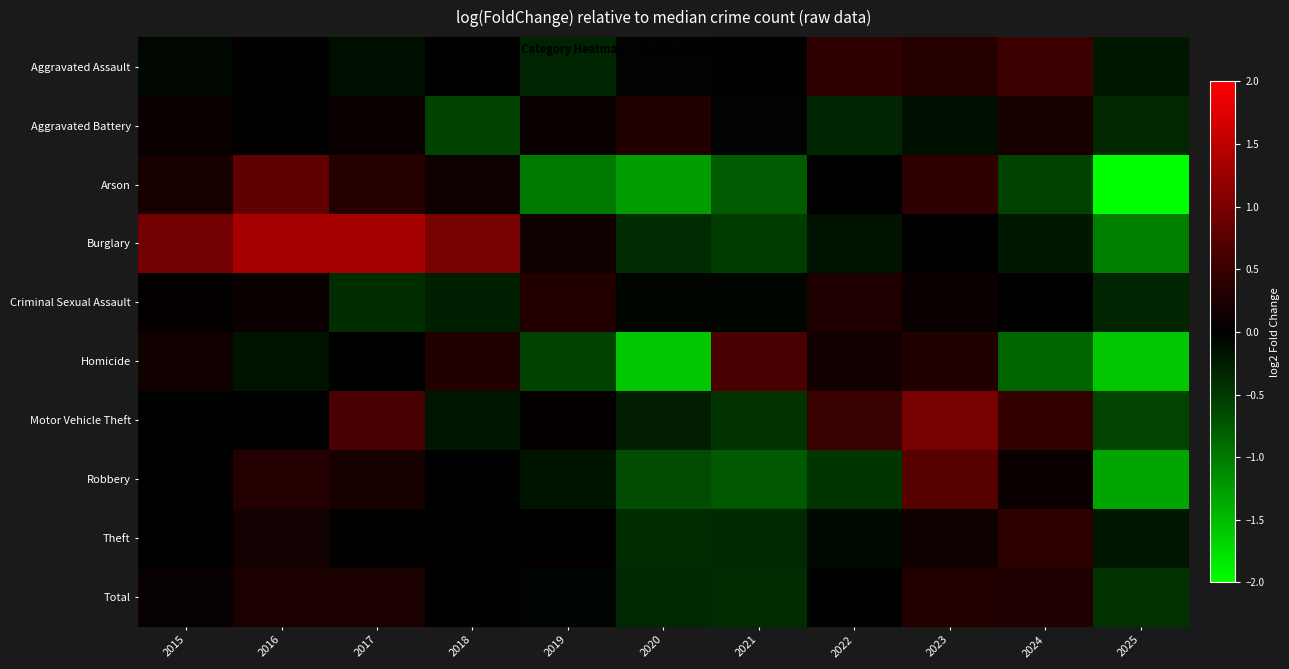

Rank the series by their maximum value, from lowest to highest.

Aggravated Battery, Criminal Sexual Assault, Total, Theft, Aggravated Assault, Homicide, Robbery, Arson, Motor Vehicle Theft, Burglary